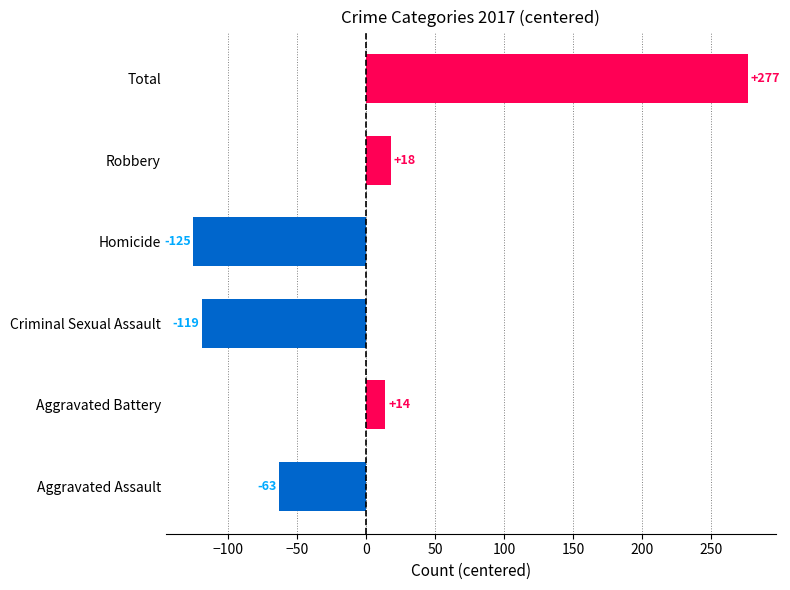

What is the greatest value displayed?

276.7